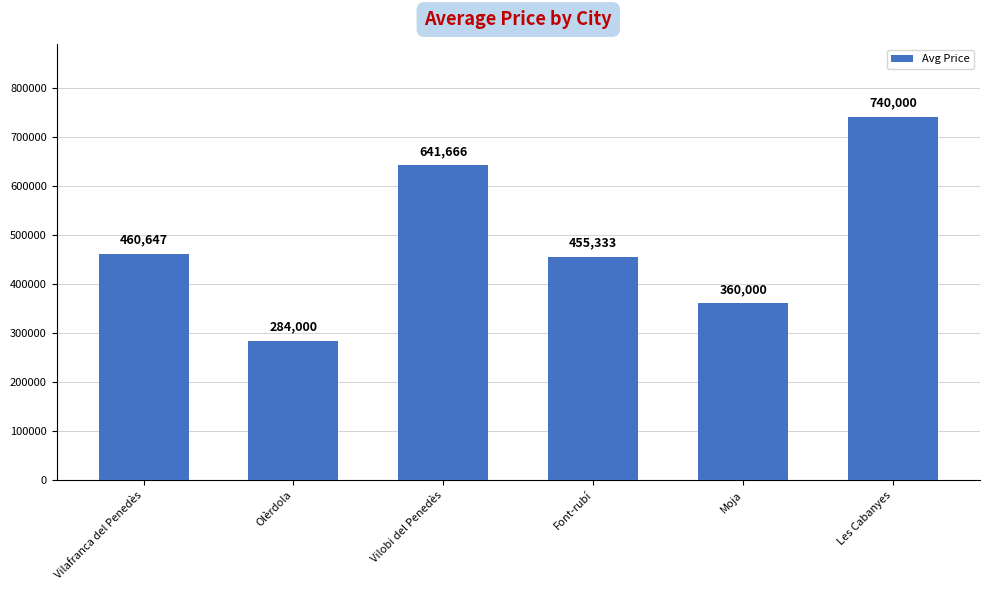

What is the change in value from Vilafranca del Penedès to Vilobi del Penedès?

+181019